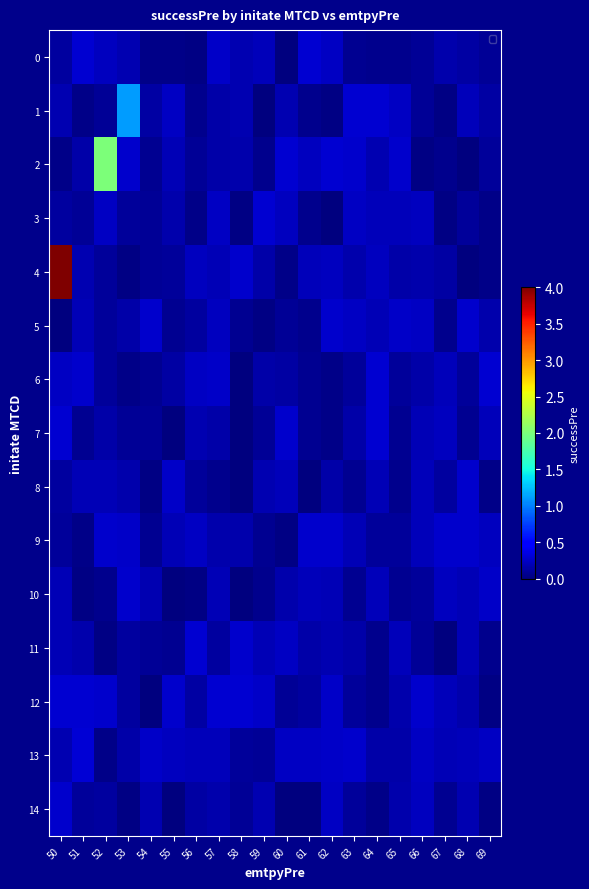

Reading left to right, extract all data points from this chart.

0: 50=0.1	51=0.3	52=0.2	53=0.2	54=0.0	55=0.0	56=0.0	57=0.3	58=0.2	59=0.2	60=0.0	61=0.3	62=0.2	63=0.1	64=0.1	65=0.1	66=0.1	67=0.2	68=0.1	69=0.1
1: 50=0.2	51=0.0	52=0.1	53=1.1	54=0.1	55=0.2	56=0.1	57=0.2	58=0.2	59=0.0	60=0.2	61=0.1	62=0.0	63=0.3	64=0.3	65=0.2	66=0.1	67=0.0	68=0.2	69=0.1
2: 50=0.0	51=0.1	52=2.0	53=0.3	54=0.1	55=0.2	56=0.1	57=0.2	58=0.2	59=0.1	60=0.3	61=0.2	62=0.3	63=0.3	64=0.2	65=0.3	66=0.0	67=0.1	68=0.0	69=0.1
3: 50=0.1	51=0.1	52=0.2	53=0.1	54=0.1	55=0.2	56=0.0	57=0.2	58=0.0	59=0.3	60=0.2	61=0.1	62=0.0	63=0.2	64=0.2	65=0.2	66=0.2	67=0.0	68=0.1	69=0.0
4: 50=4.3	51=0.2	52=0.1	53=0.0	54=0.1	55=0.1	56=0.2	57=0.2	58=0.3	59=0.1	60=0.0	61=0.2	62=0.2	63=0.2	64=0.2	65=0.1	66=0.2	67=0.1	68=0.0	69=0.0
5: 50=0.0	51=0.2	52=0.1	53=0.2	54=0.3	55=0.1	56=0.1	57=0.2	58=0.1	59=0.0	60=0.1	61=0.0	62=0.3	63=0.2	64=0.2	65=0.3	66=0.2	67=0.1	68=0.3	69=0.2
6: 50=0.2	51=0.3	52=0.1	53=0.0	54=0.1	55=0.1	56=0.2	57=0.3	58=0.0	59=0.2	60=0.1	61=0.1	62=0.0	63=0.1	64=0.3	65=0.1	66=0.2	67=0.2	68=0.1	69=0.3
7: 50=0.3	51=0.1	52=0.1	53=0.1	54=0.1	55=0.0	56=0.2	57=0.2	58=0.0	59=0.1	60=0.3	61=0.1	62=0.0	63=0.1	64=0.3	65=0.1	66=0.2	67=0.2	68=0.1	69=0.2
8: 50=0.1	51=0.2	52=0.2	53=0.2	54=0.0	55=0.3	56=0.1	57=0.1	58=0.0	59=0.2	60=0.2	61=0.0	62=0.2	63=0.1	64=0.2	65=0.1	66=0.2	67=0.1	68=0.3	69=0.0
9: 50=0.1	51=0.0	52=0.3	53=0.3	54=0.1	55=0.2	56=0.2	57=0.2	58=0.2	59=0.1	60=0.0	61=0.3	62=0.3	63=0.2	64=0.1	65=0.1	66=0.2	67=0.3	68=0.3	69=0.2
10: 50=0.2	51=0.0	52=0.0	53=0.3	54=0.2	55=0.0	56=0.0	57=0.2	58=0.0	59=0.0	60=0.2	61=0.2	62=0.2	63=0.1	64=0.2	65=0.1	66=0.1	67=0.2	68=0.2	69=0.3
11: 50=0.2	51=0.2	52=0.0	53=0.1	54=0.1	55=0.1	56=0.3	57=0.1	58=0.3	59=0.2	60=0.2	61=0.2	62=0.2	63=0.1	64=0.1	65=0.2	66=0.1	67=0.0	68=0.2	69=0.1
12: 50=0.3	51=0.3	52=0.3	53=0.1	54=0.0	55=0.3	56=0.1	57=0.3	58=0.3	59=0.3	60=0.1	61=0.1	62=0.3	63=0.1	64=0.1	65=0.2	66=0.3	67=0.2	68=0.2	69=0.0
13: 50=0.2	51=0.3	52=0.0	53=0.2	54=0.3	55=0.2	56=0.2	57=0.2	58=0.1	59=0.1	60=0.2	61=0.2	62=0.3	63=0.3	64=0.2	65=0.2	66=0.2	67=0.2	68=0.2	69=0.2
14: 50=0.3	51=0.1	52=0.1	53=0.0	54=0.2	55=0.0	56=0.1	57=0.2	58=0.1	59=0.2	60=0.0	61=0.0	62=0.2	63=0.1	64=0.0	65=0.2	66=0.2	67=0.1	68=0.2	69=0.0